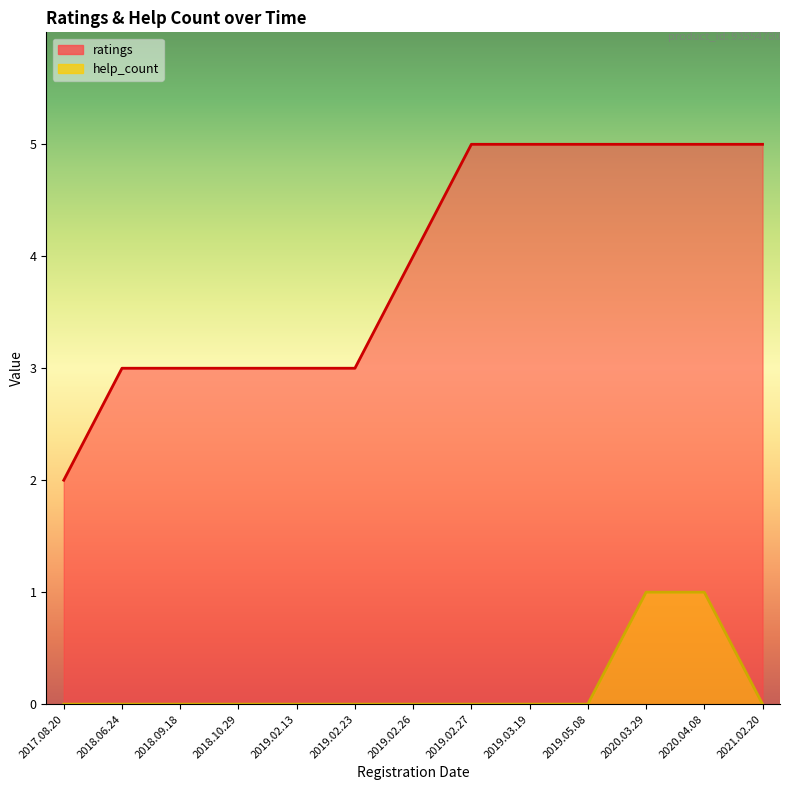

True or false: ratings and help_count intersect in this chart.

False